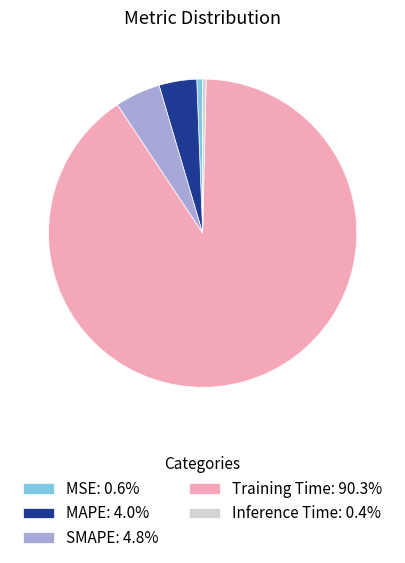

Does Inference Time: 0.4% represent more than half of the total?

No